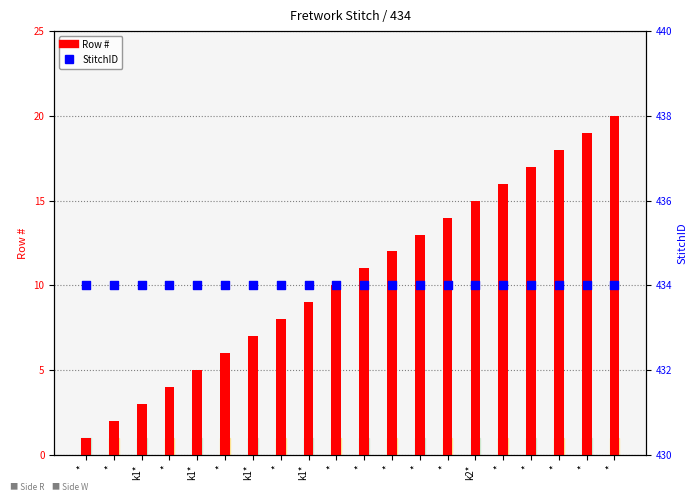

What are all the series names shown in the legend?

Row #, StitchID